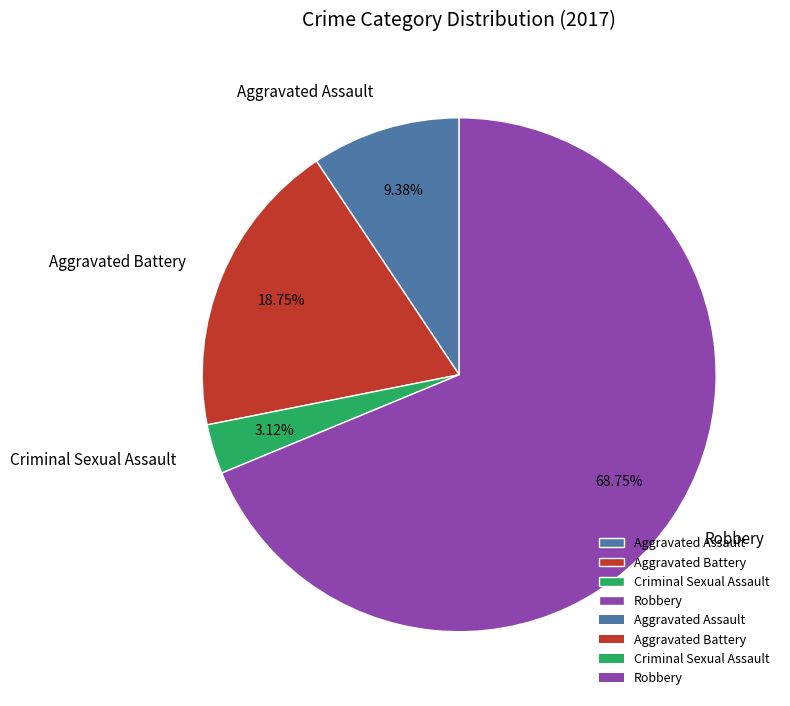

Which slice is the smallest?

Criminal Sexual Assault